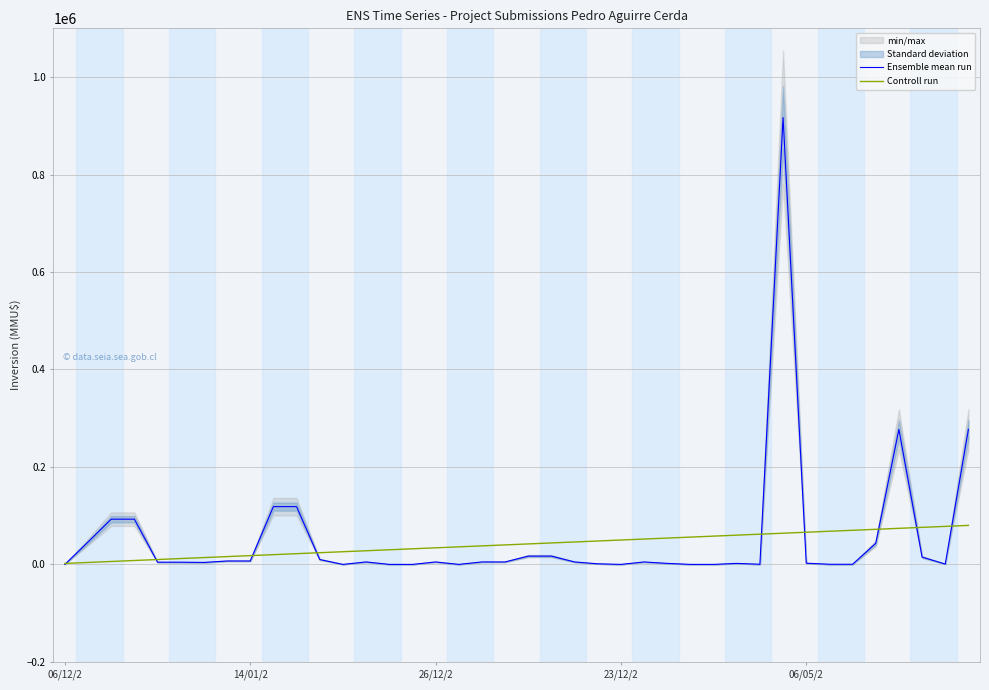

Is this an area chart (filled region under the line)?

No